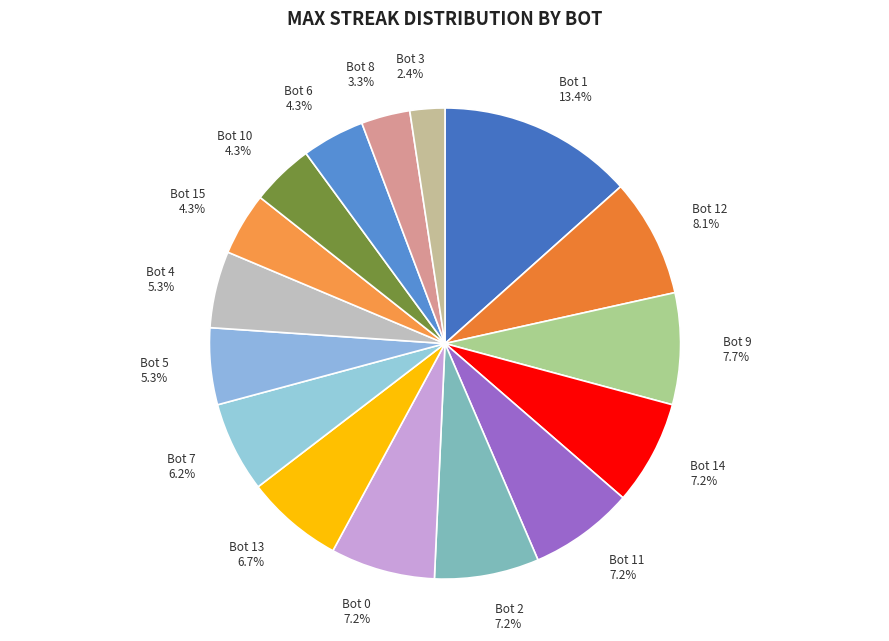

What percentage is NOT represented by Bot 13 6.7%?

93.3%